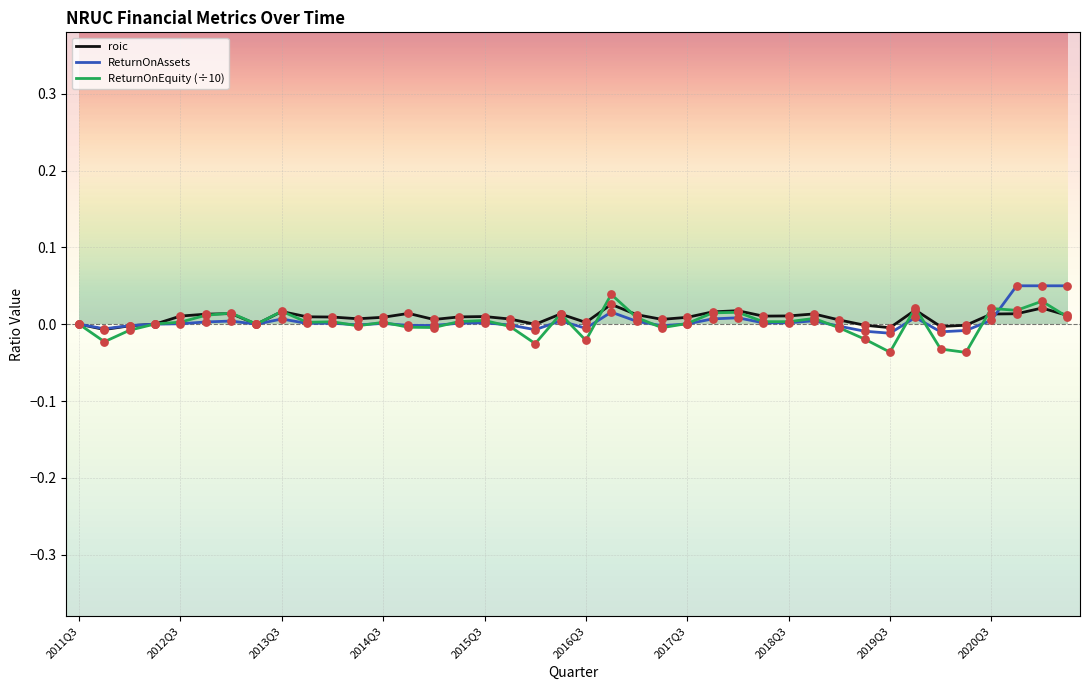

At how many categories does at least one series exceed 0?

31